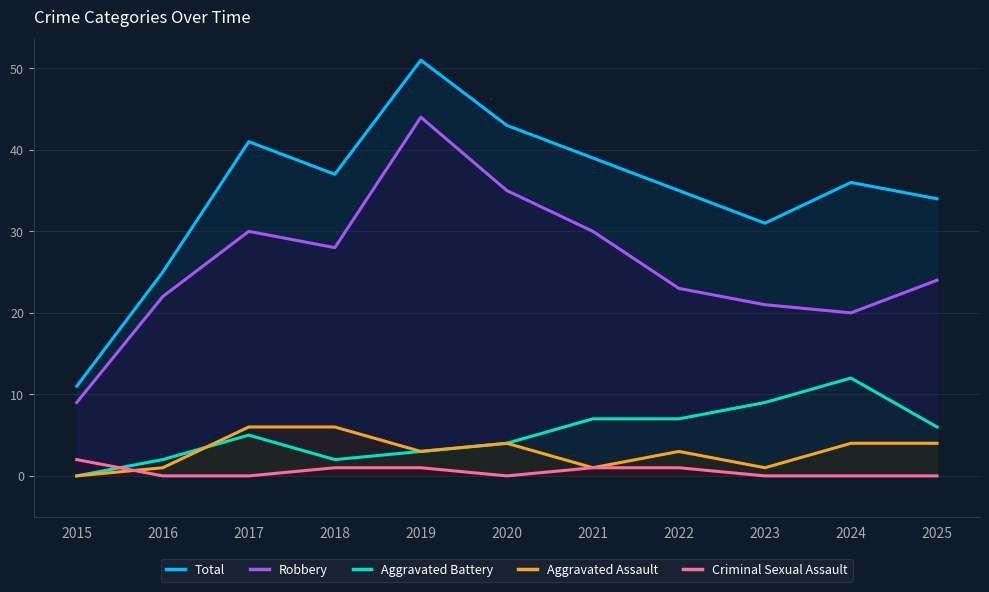

Which series has the widest spread of values?

Total